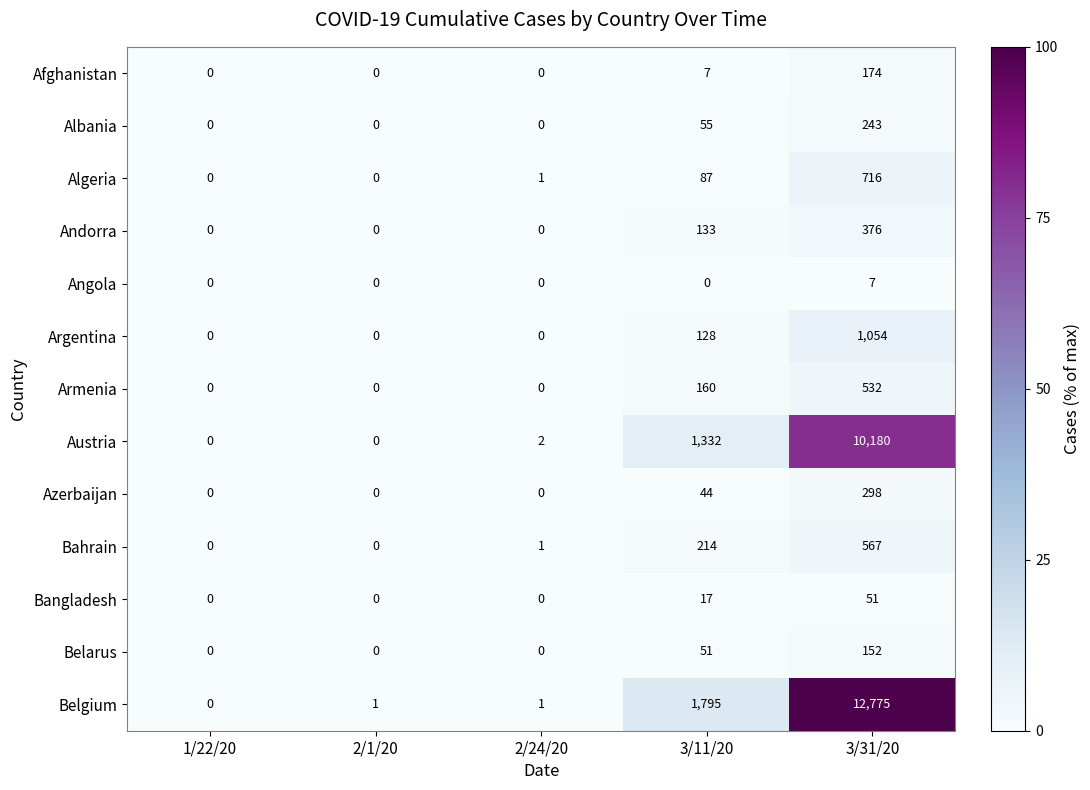

Which series changed the most between 3/11/20 and 3/31/20?

Belgium